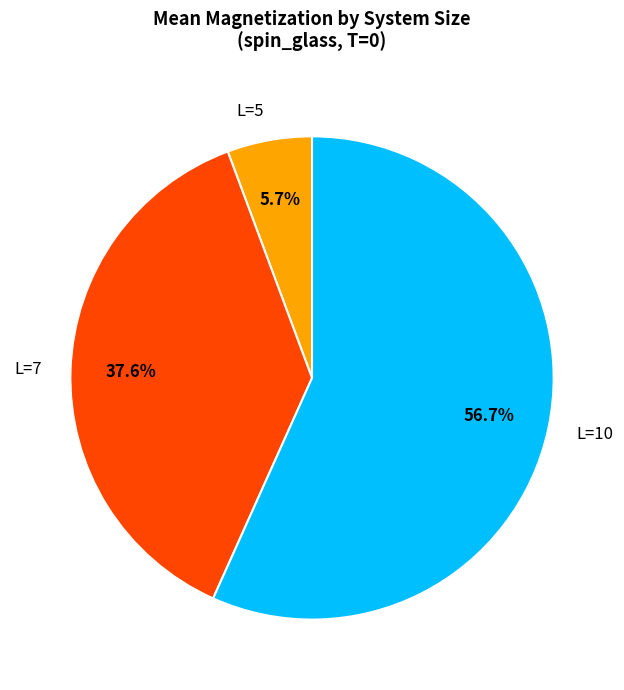

What portion of the pie excludes L=10?

43.3%